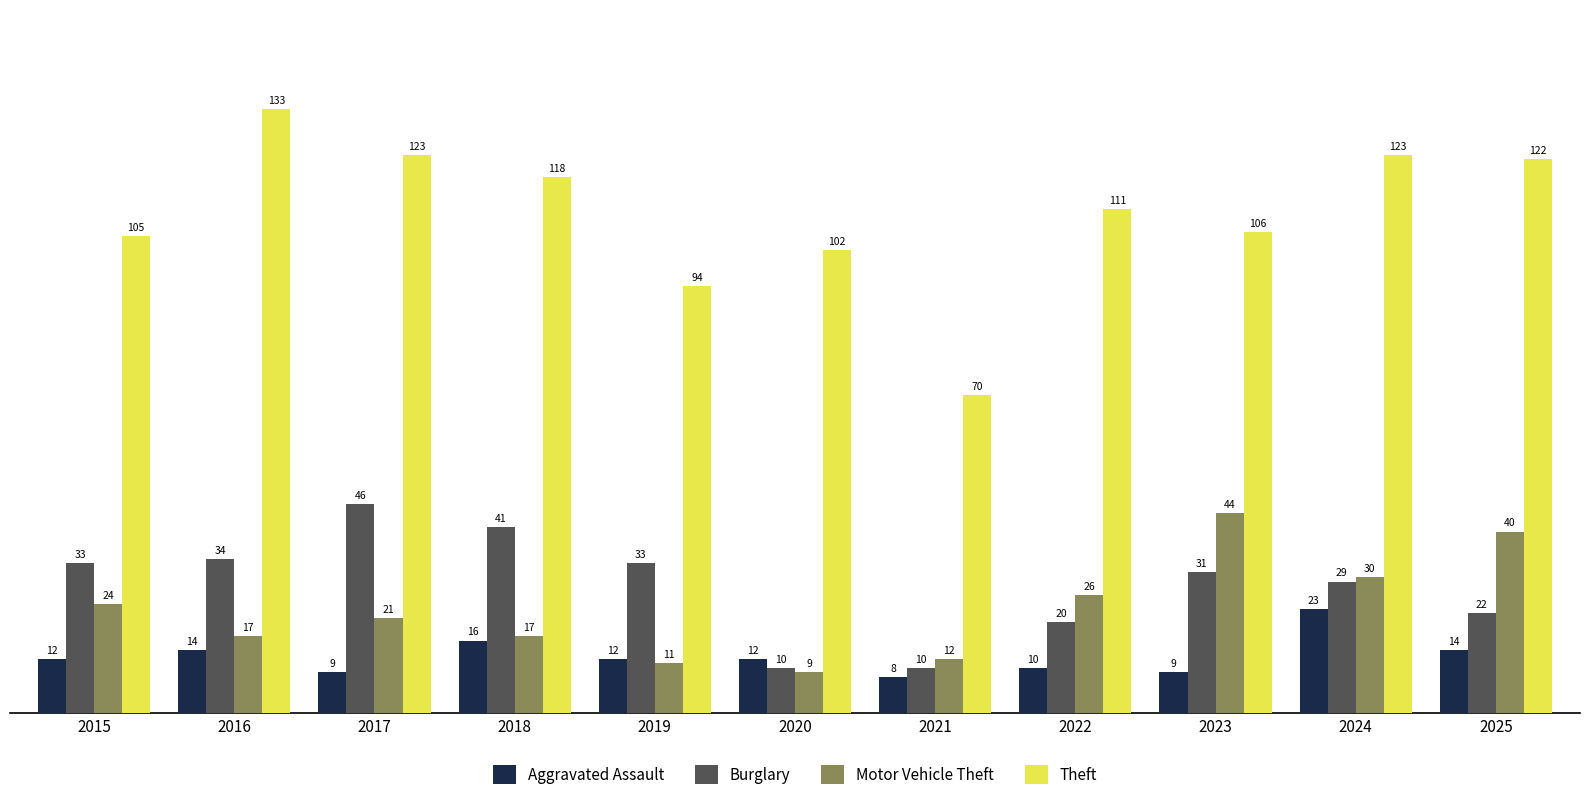

At which category is the sum across all series the highest?

2024